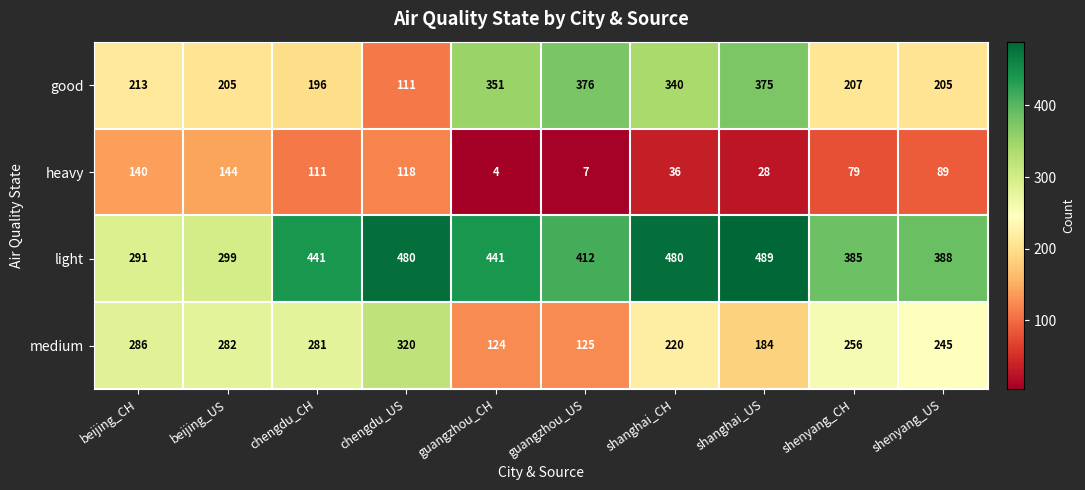

What is the minimum value shown in the chart?

4